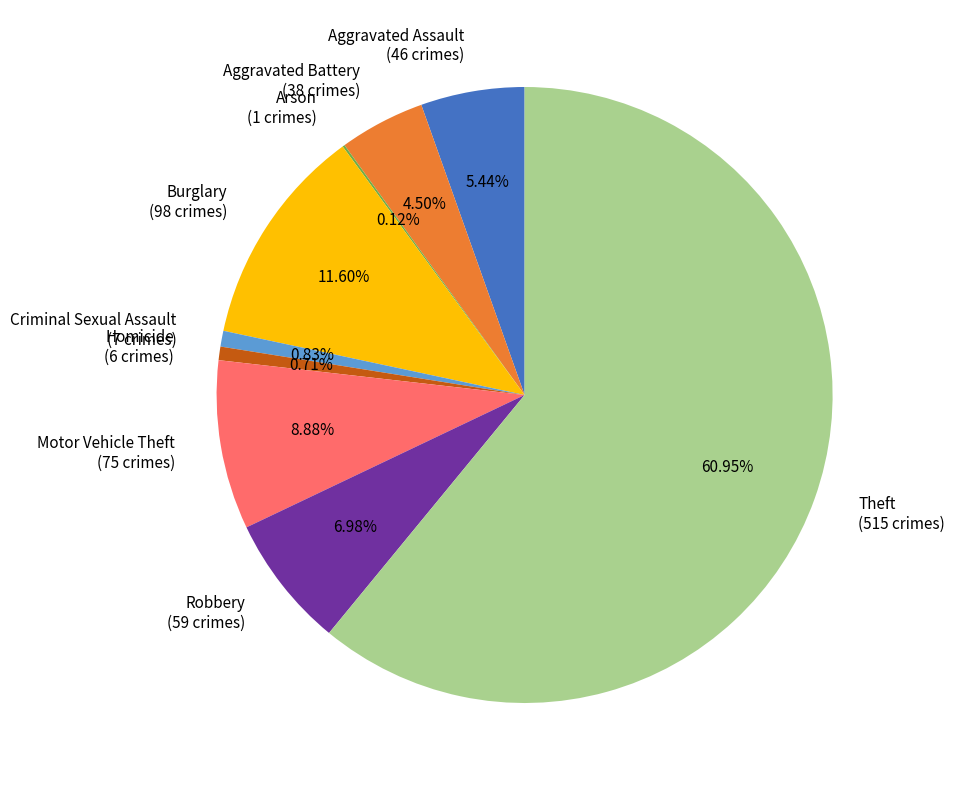

What is the ratio of the value at Aggravated Assault (46 crimes) to the value at Aggravated Battery (38 crimes)?

1.2